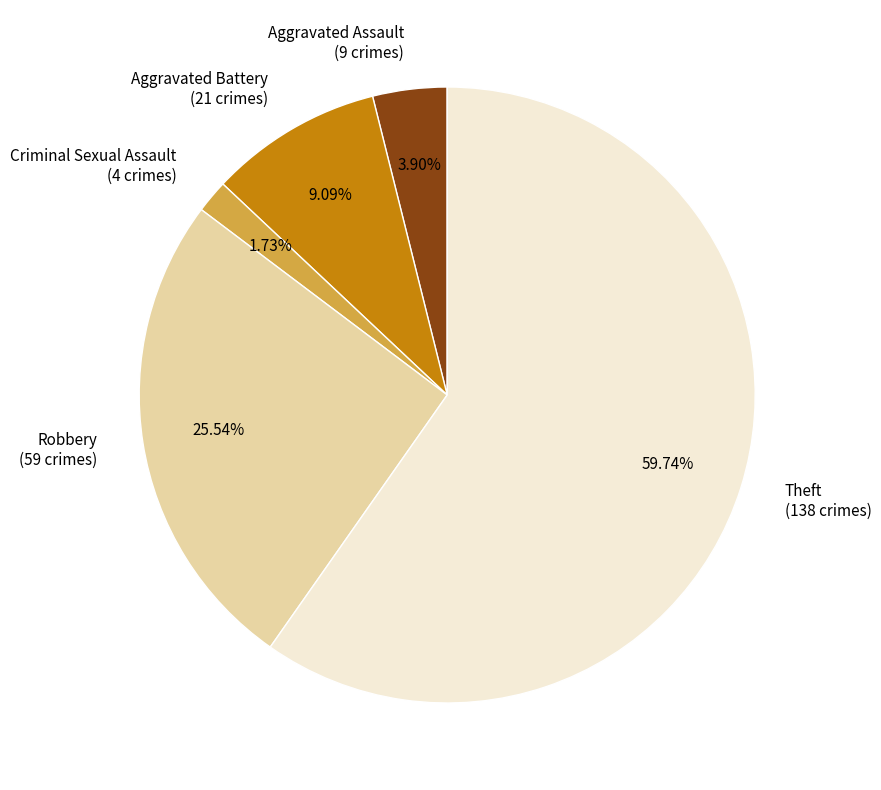

To the nearest percent, what is the difference between the largest and smallest slice percentages?

58%